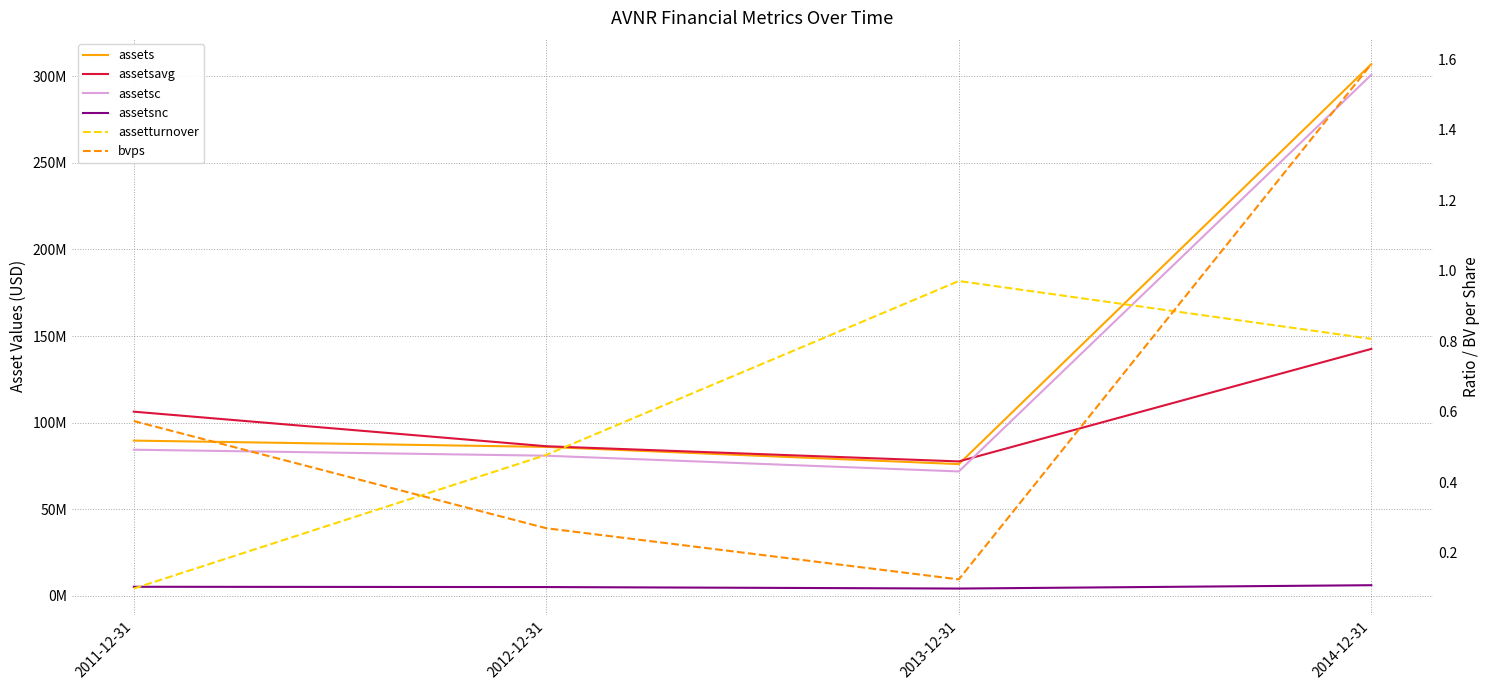

Where does the assetsc series first go above 84390035?

2014-12-31